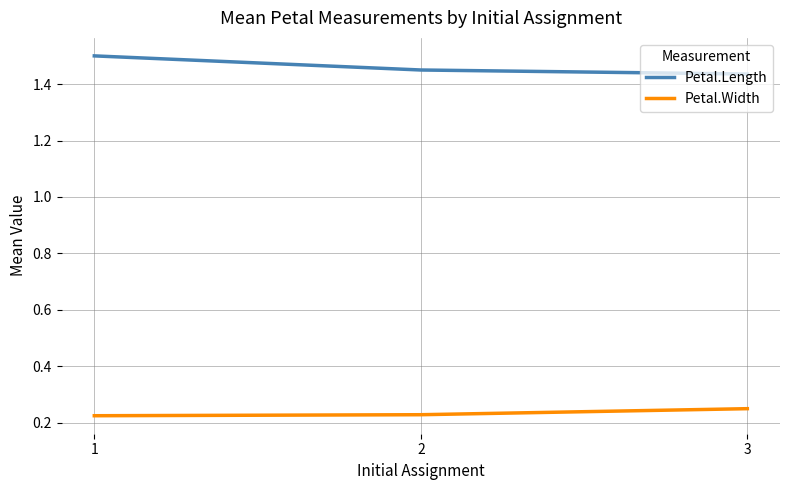

Which category has the highest value across all series?

1